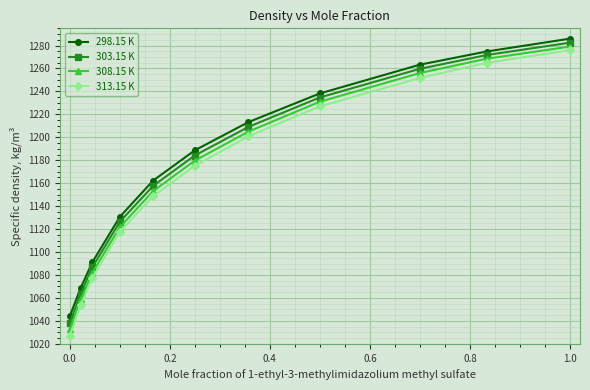

What is the minimum value for 303.15 K?

1038.3